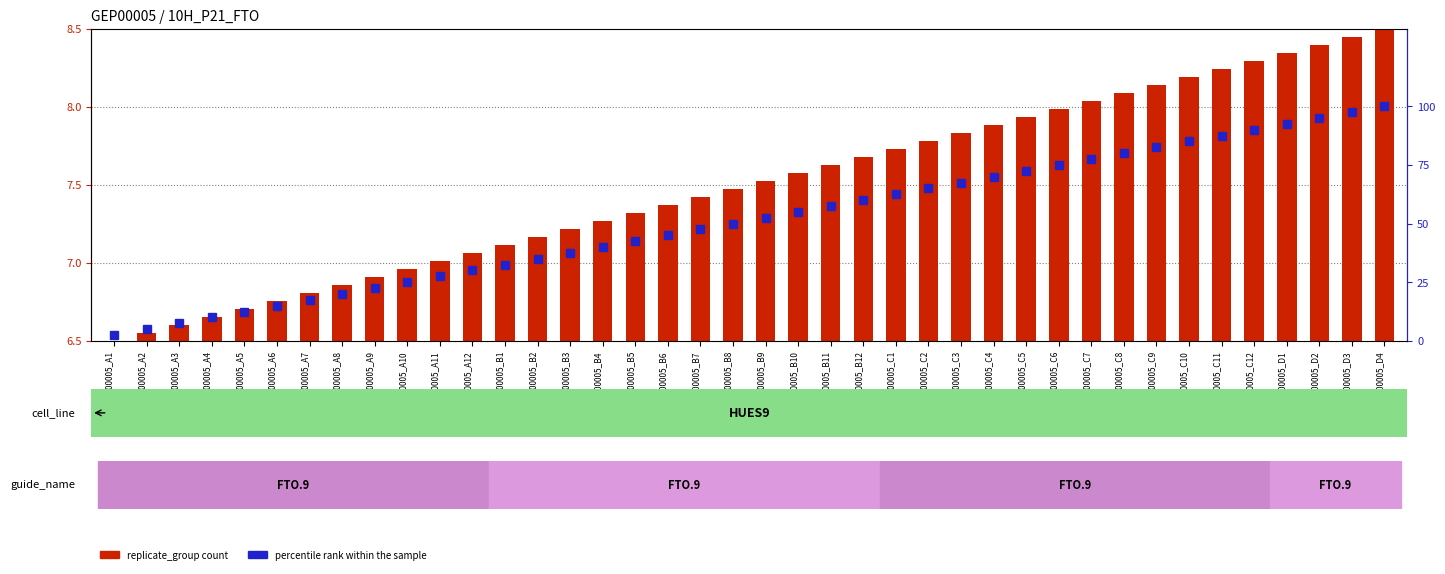

Where is percentile rank within the sample nearest to the value 51?

GEP00005_B8